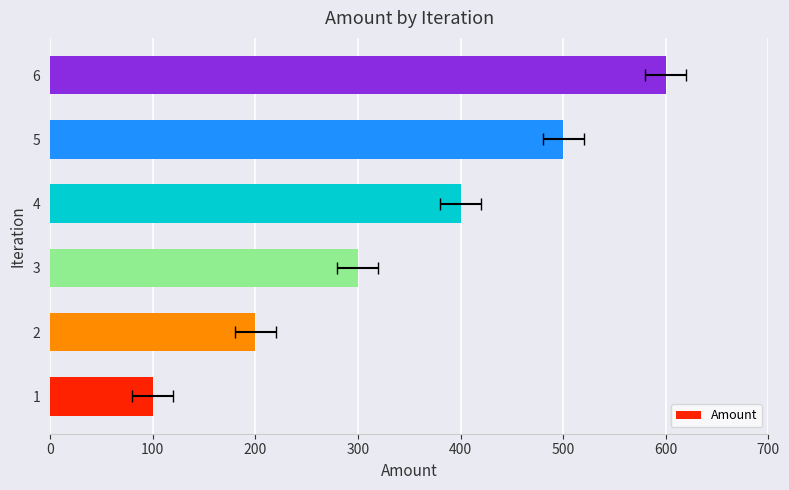

How many bars are there in total?

6